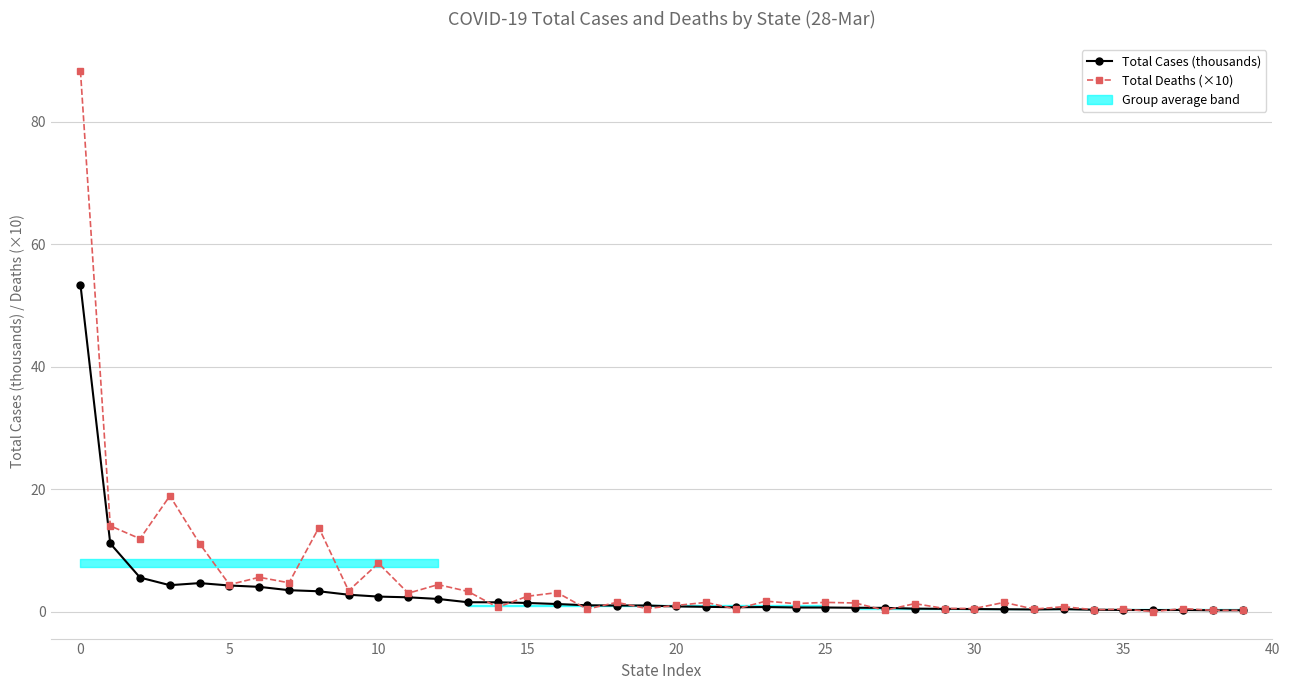

List the series in order of their peak value, lowest first.

Total Cases (thousands), Total Deaths (×10)